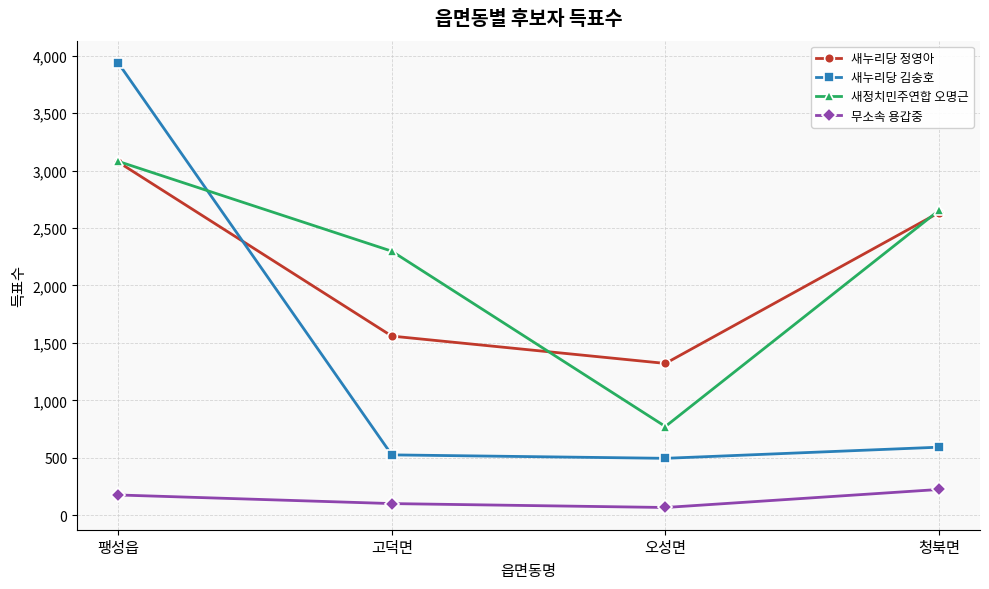

Reading left to right, transcribe all the data shown in this chart.

새누리당 정영아: 3074	1559	1321	2634
새누리당 김숭호: 3937	525	495	592
새정치민주연합 오명근: 3080	2298	772	2653
무소속 용갑중: 176	101	67	224